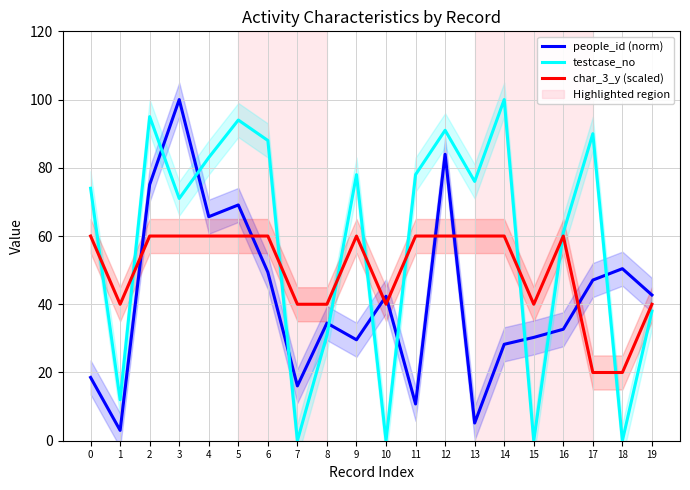

At which category does people_id (norm) reach its first local valley?

1